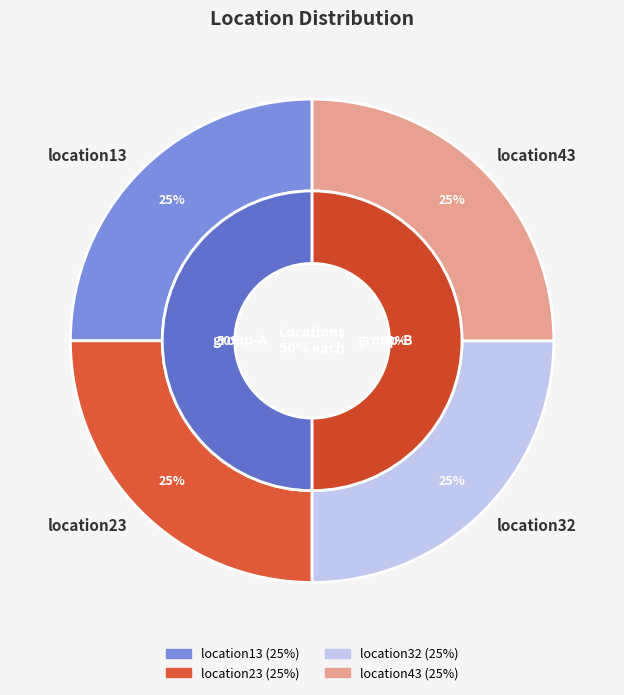

How much of the chart is everything except location32?

75.0%